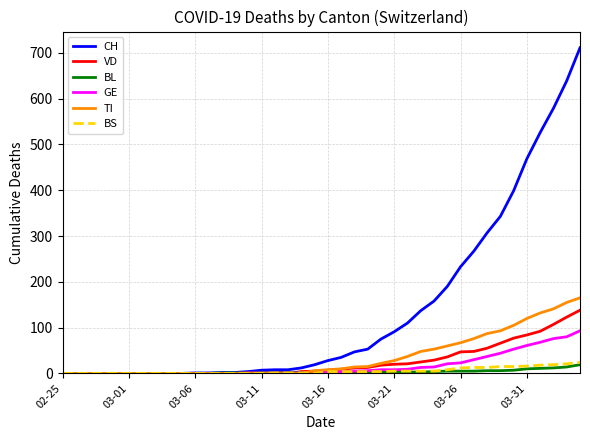

Which series has the widest spread of values?

CH